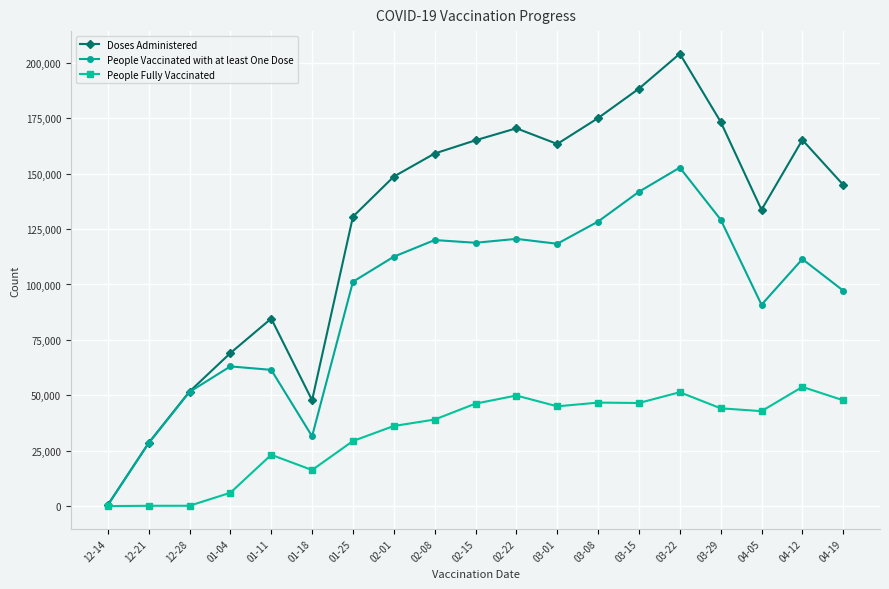

The People Vaccinated with at least One Dose series shows 118820 at 02-15. True or false?

True